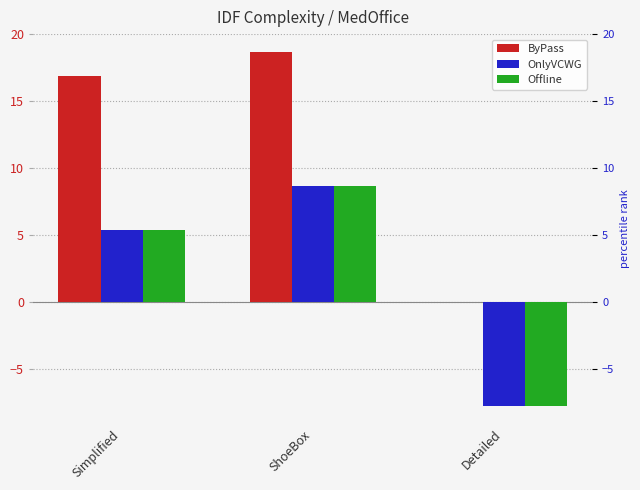

What is the lowest value of the OnlyVCWG series?

-7.8